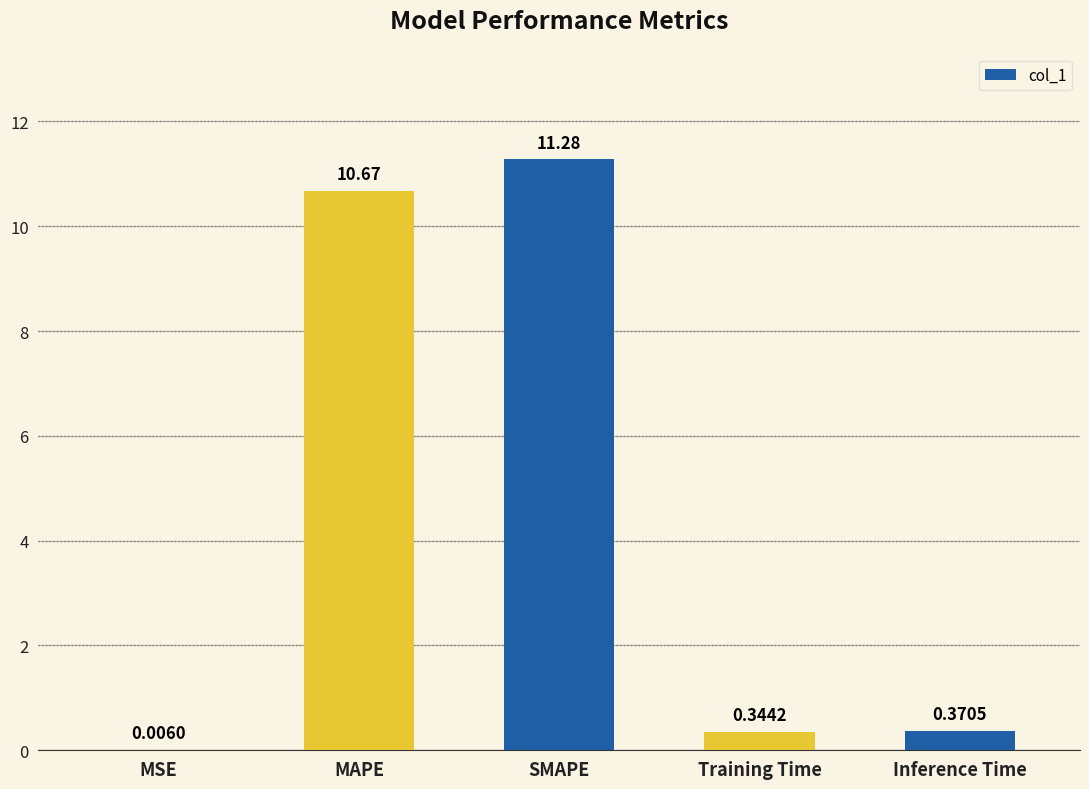

Which category has the highest value across all series?

SMAPE